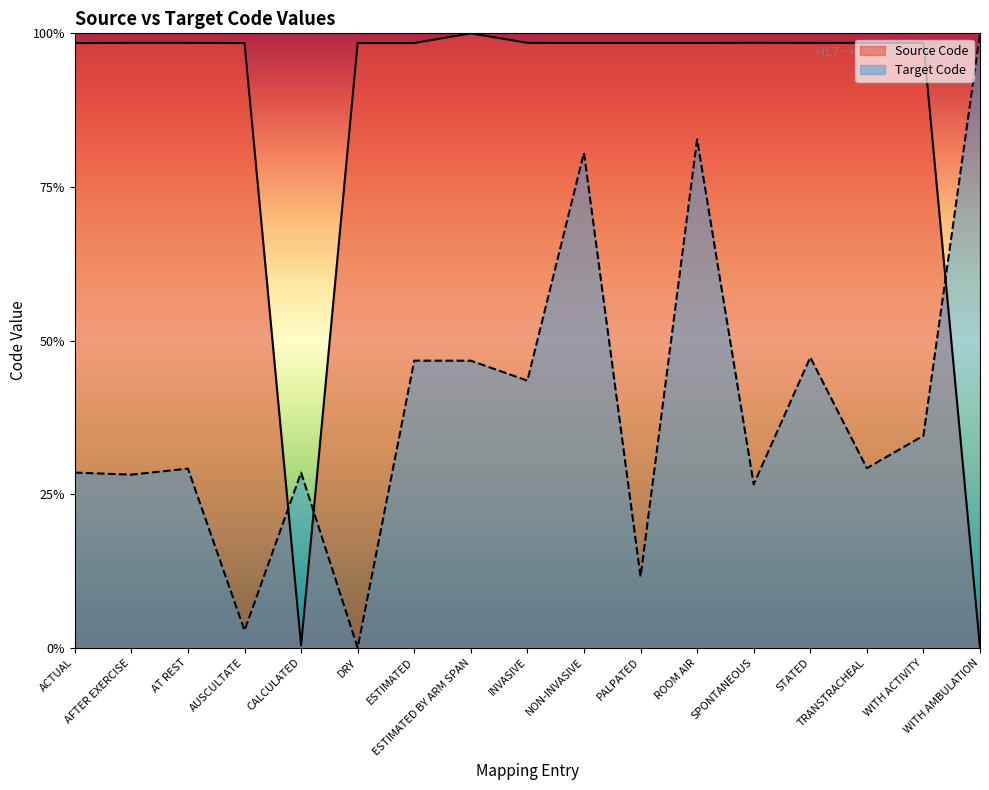

Rank the series at AT REST from lowest to highest value.

Target Code, Source Code